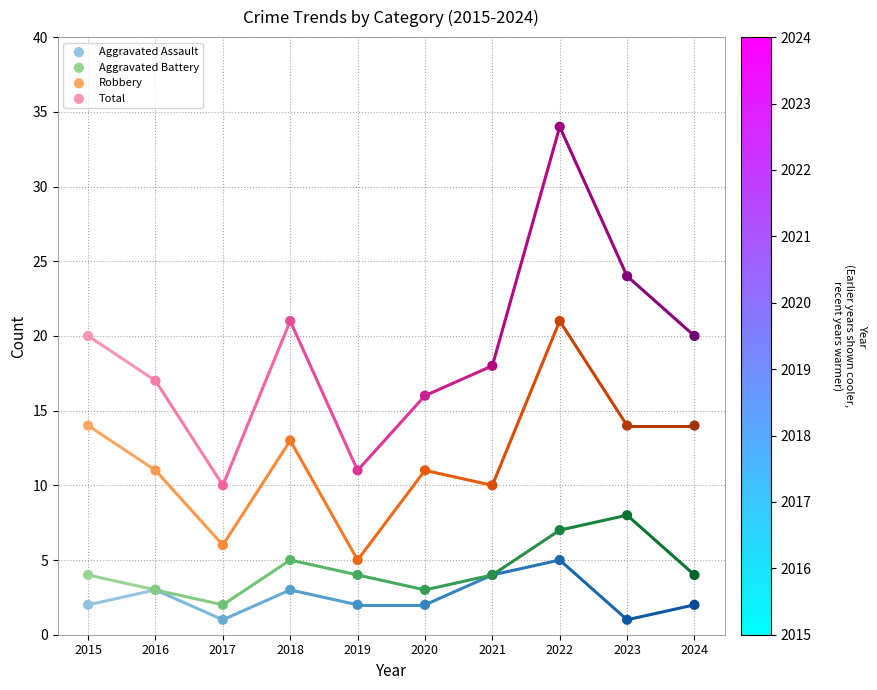

Which series contains the highest Y value?

Total